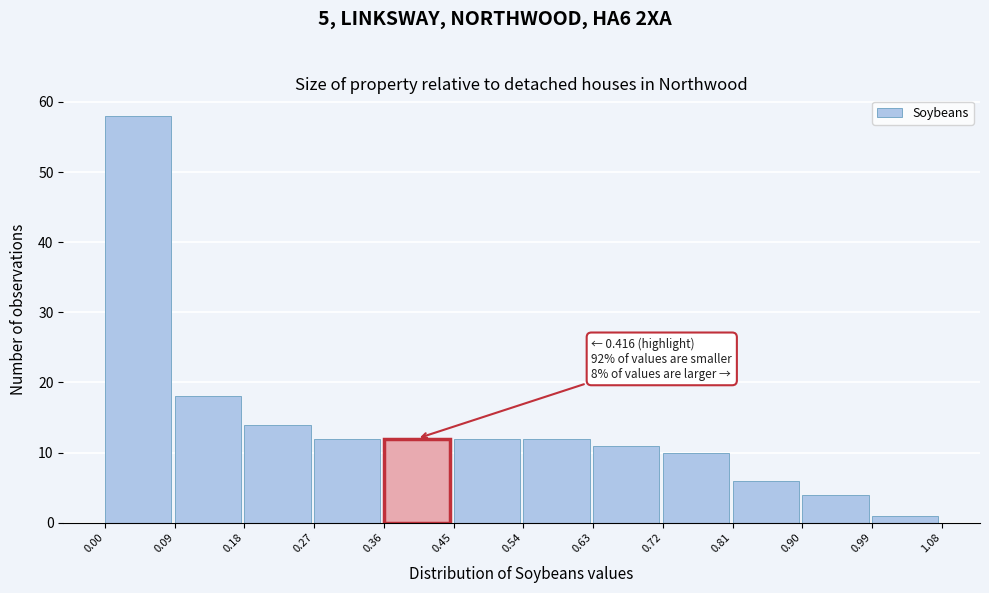

Over which range of the x-axis is the bar tallest?

0.00 to 0.09